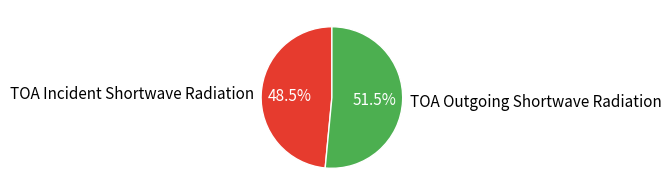

Rank the categories by value from highest to lowest.

TOA Outgoing Shortwave Radiation, TOA Incident Shortwave Radiation